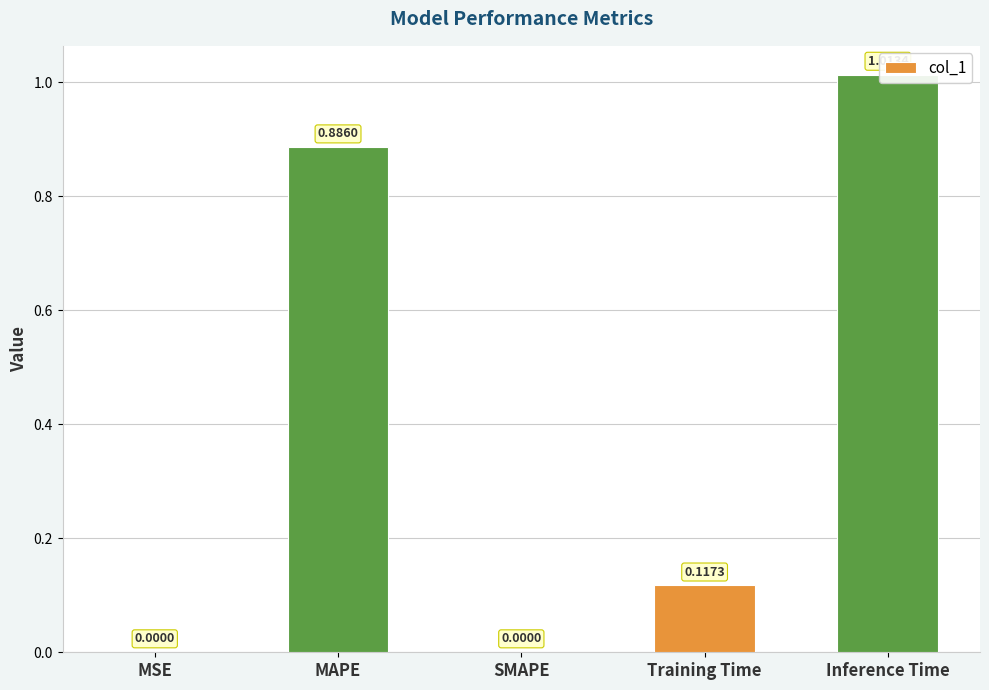

What is the difference between the values at Training Time and MAPE?

0.8